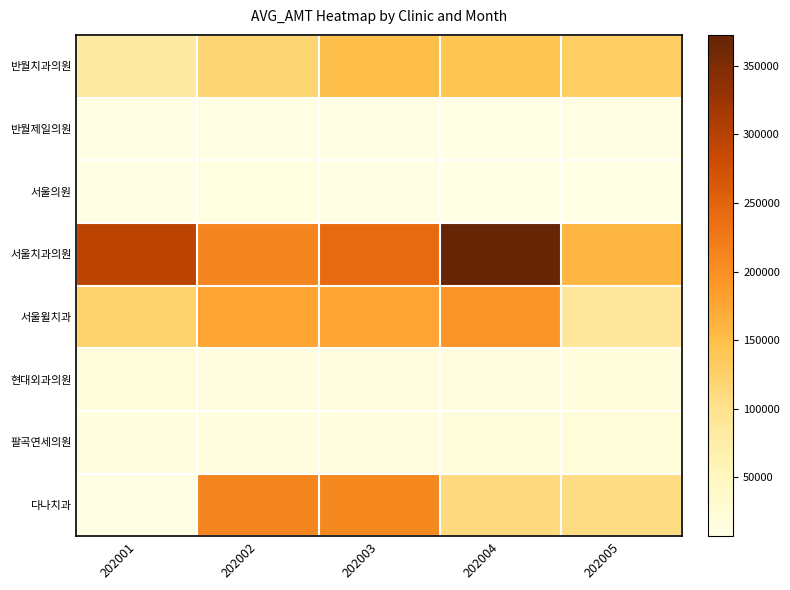

Which has a higher value, 202005 or 202002?

202005